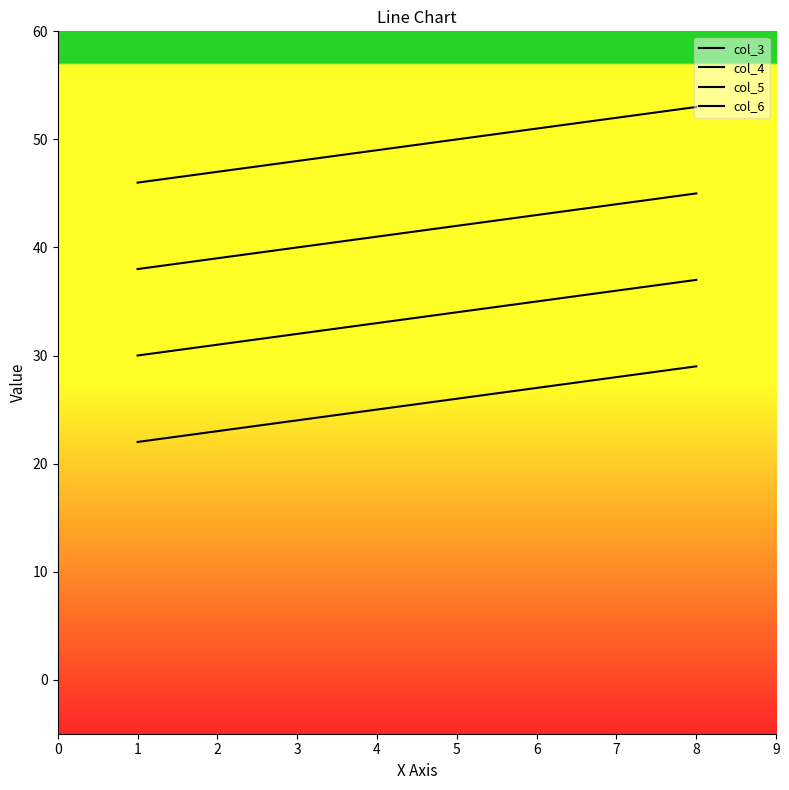

Does the chart have visible grid lines?

No